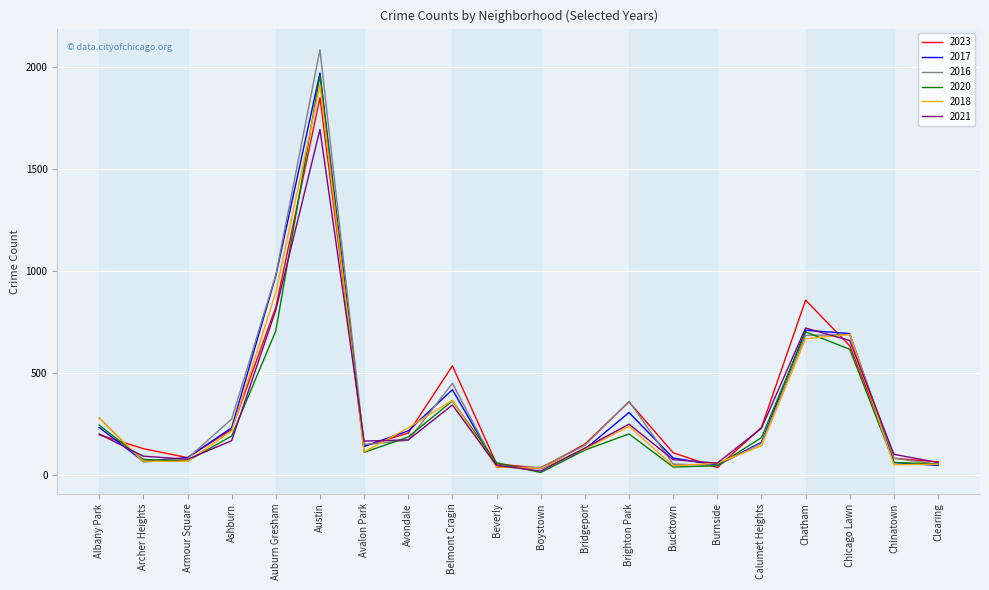

What are all the series names shown in the legend?

2023, 2017, 2016, 2020, 2018, 2021